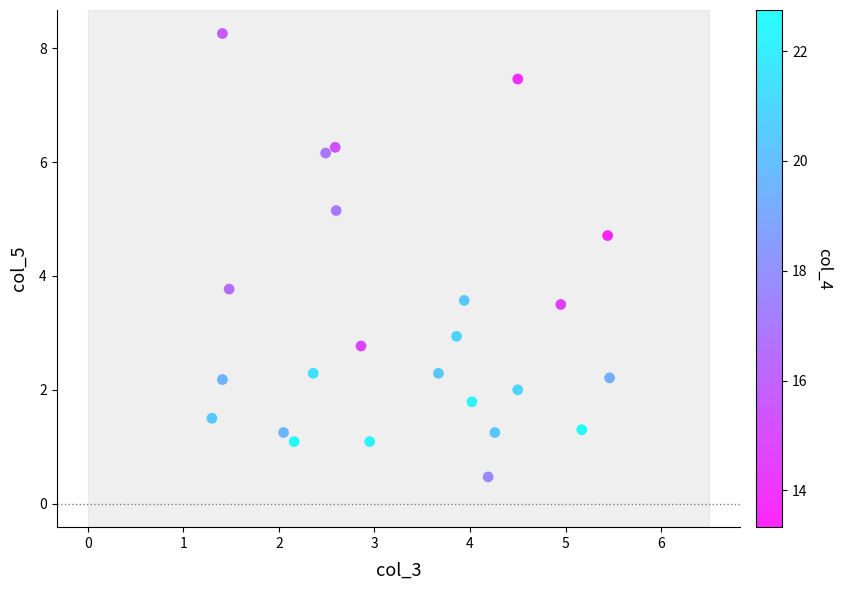

What is the range of Y values (max minus min)?

7.8